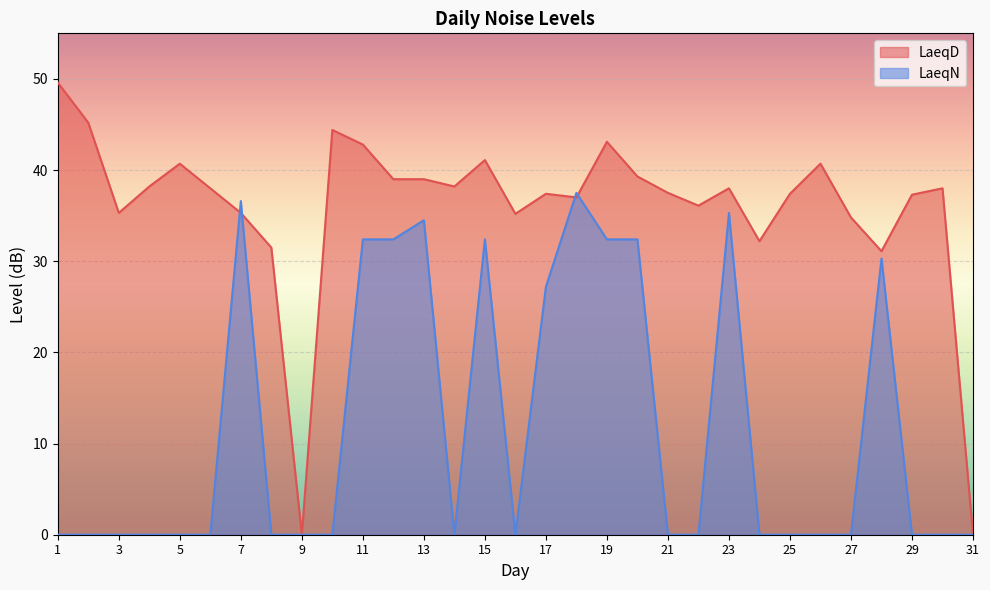

How many interior local peaks does the LaeqN series have?

6